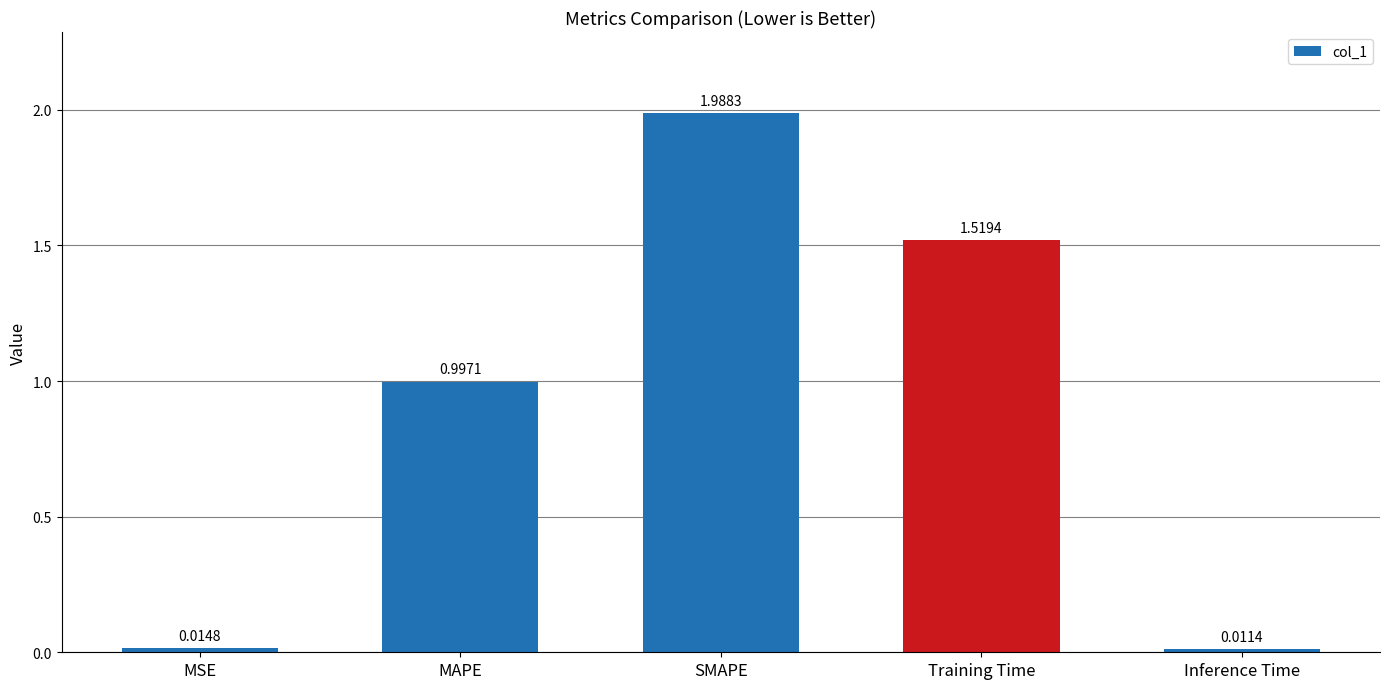

Where is the data nearest to the value 0?

Inference Time